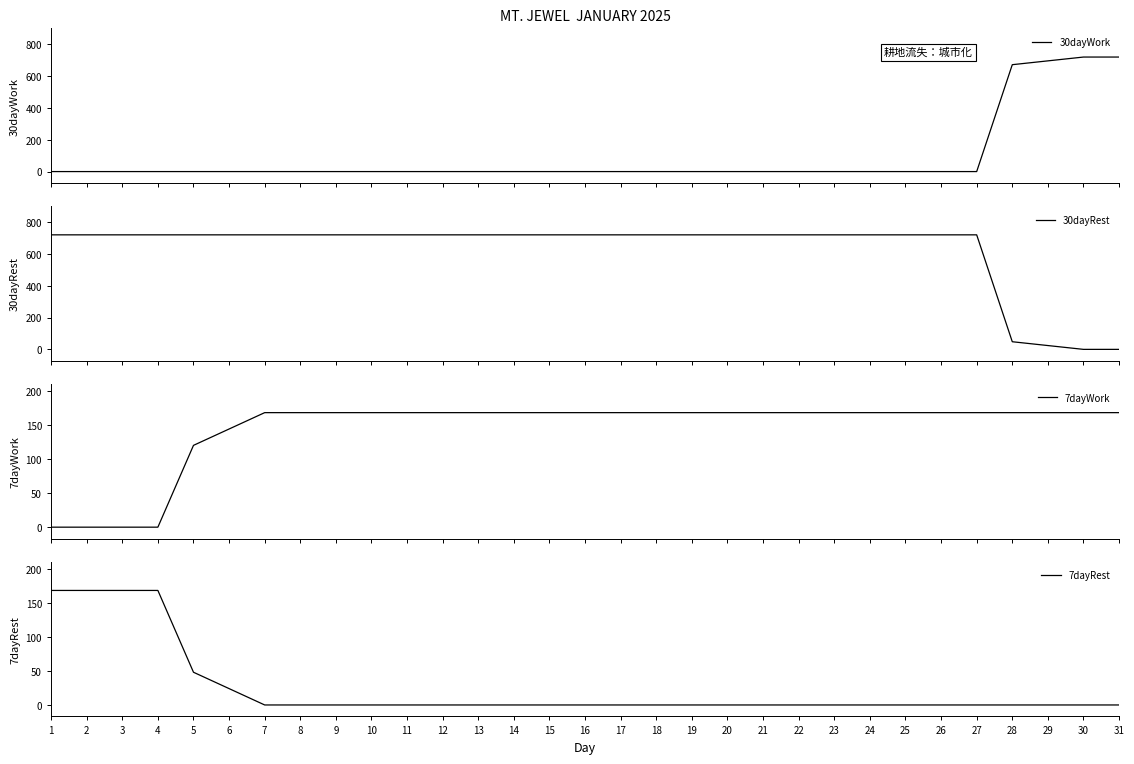

Reading left to right, extract all data points from this chart.

30dayWork: 1=0	2=0	3=0	4=0	5=0	6=0	7=0	8=0	9=0	10=0	11=0	12=0	13=0	14=0	15=0	16=0	17=0	18=0	19=0	20=0	21=0	22=0	23=0	24=0	25=0	26=0	27=0	28=672	29=696	30=720	31=720
30dayRest: 1=720	2=720	3=720	4=720	5=720	6=720	7=720	8=720	9=720	10=720	11=720	12=720	13=720	14=720	15=720	16=720	17=720	18=720	19=720	20=720	21=720	22=720	23=720	24=720	25=720	26=720	27=720	28=48	29=24	30=0	31=0
7dayWork: 1=0	2=0	3=0	4=0	5=120	6=144	7=168	8=168	9=168	10=168	11=168	12=168	13=168	14=168	15=168	16=168	17=168	18=168	19=168	20=168	21=168	22=168	23=168	24=168	25=168	26=168	27=168	28=168	29=168	30=168	31=168
7dayRest: 1=168	2=168	3=168	4=168	5=48	6=24	7=0	8=0	9=0	10=0	11=0	12=0	13=0	14=0	15=0	16=0	17=0	18=0	19=0	20=0	21=0	22=0	23=0	24=0	25=0	26=0	27=0	28=0	29=0	30=0	31=0